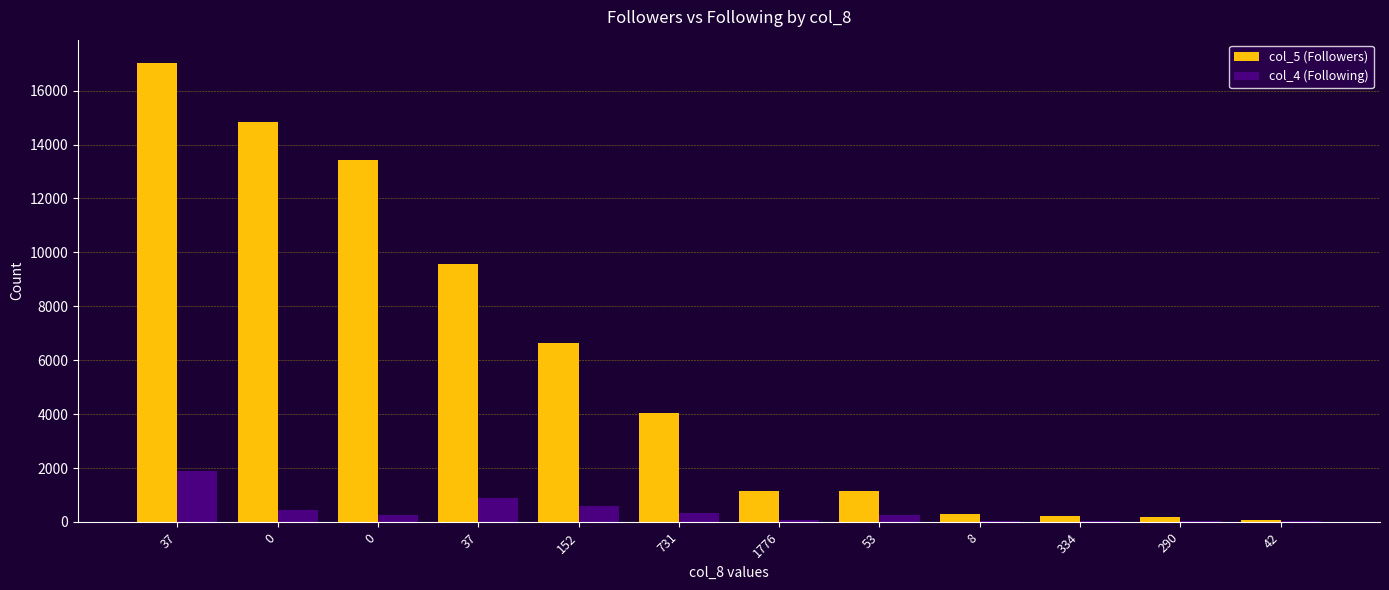

Between 152 and 290, which series saw the biggest shift?

col_5 (Followers)